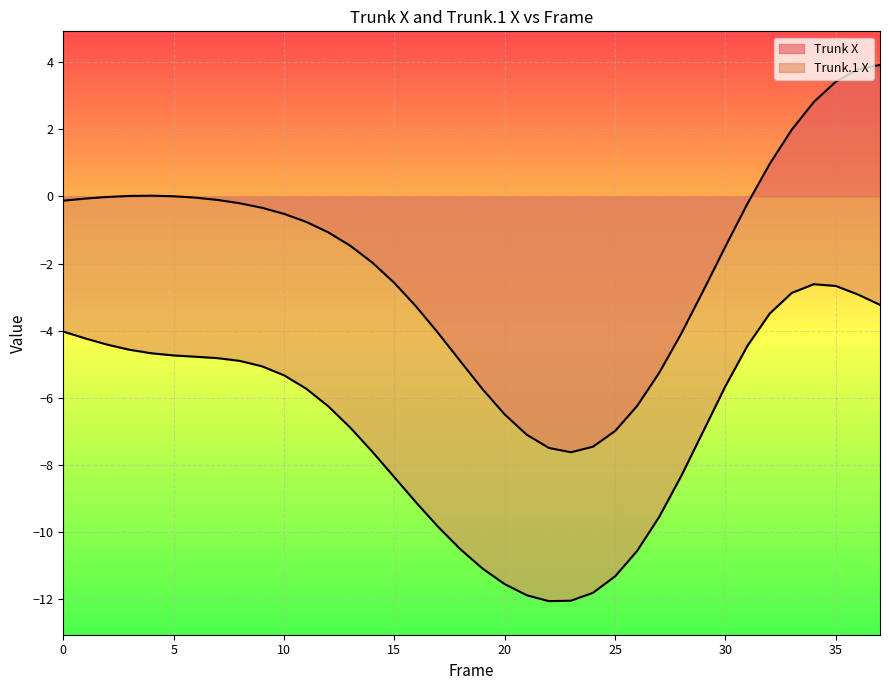

What is the value of the Trunk.1 X point at the 22nd from the left?

-11.9